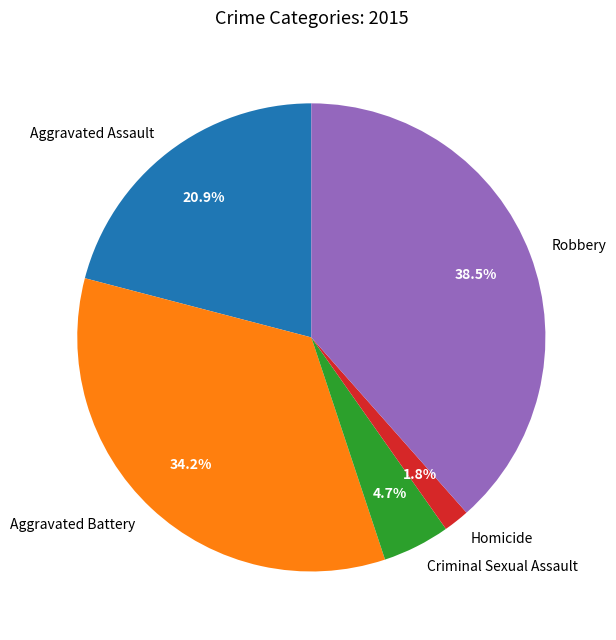

What percentage do Robbery and Aggravated Battery together represent?

72.6%